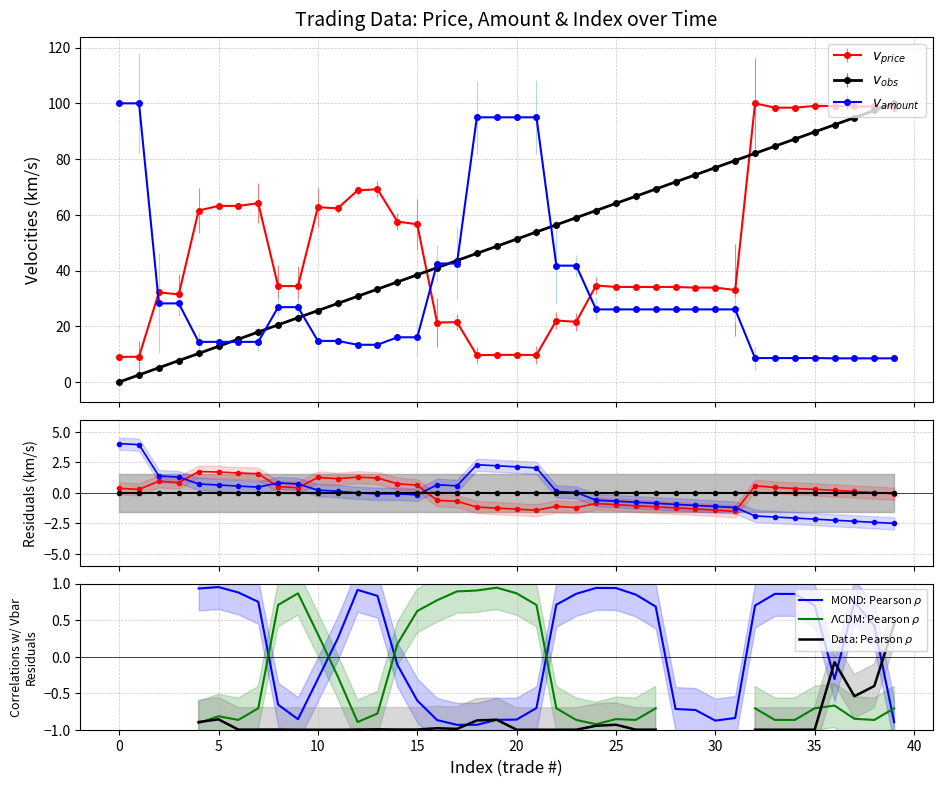

True or false: Data: Pearson $\rho$ has a value of -0.7 at 22.

False